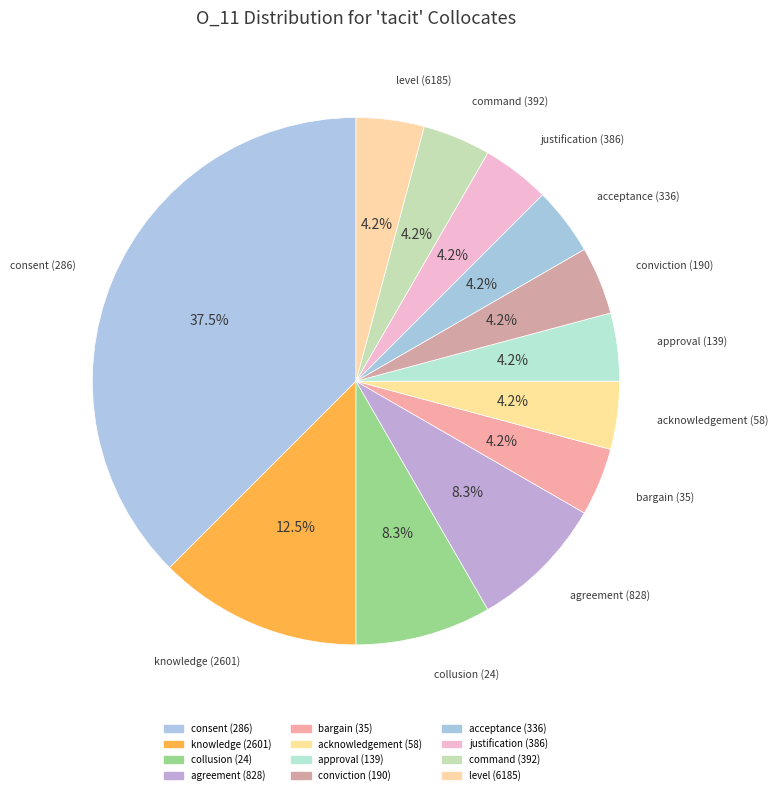

True or false: bargain (35) accounts for 4% of the total.

True